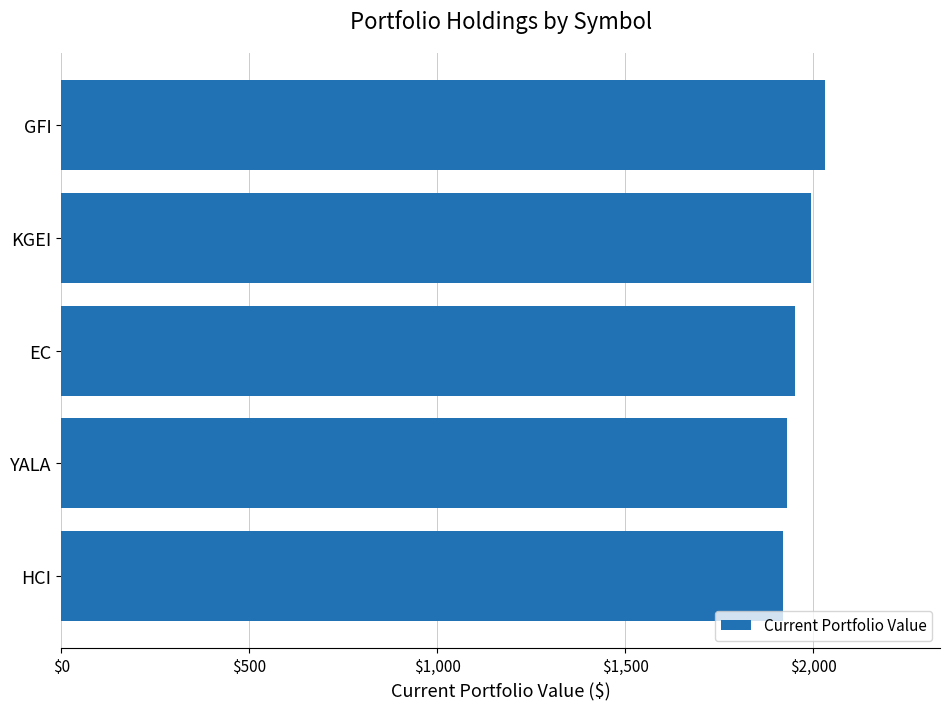

How many values are below 1951?

2